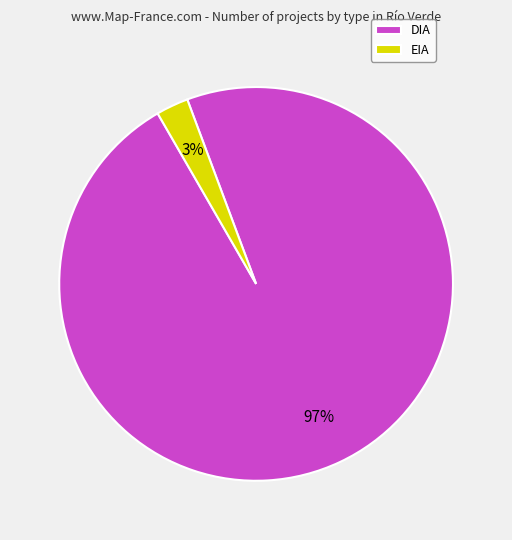

To the nearest percent, what is the average slice percentage?

50%